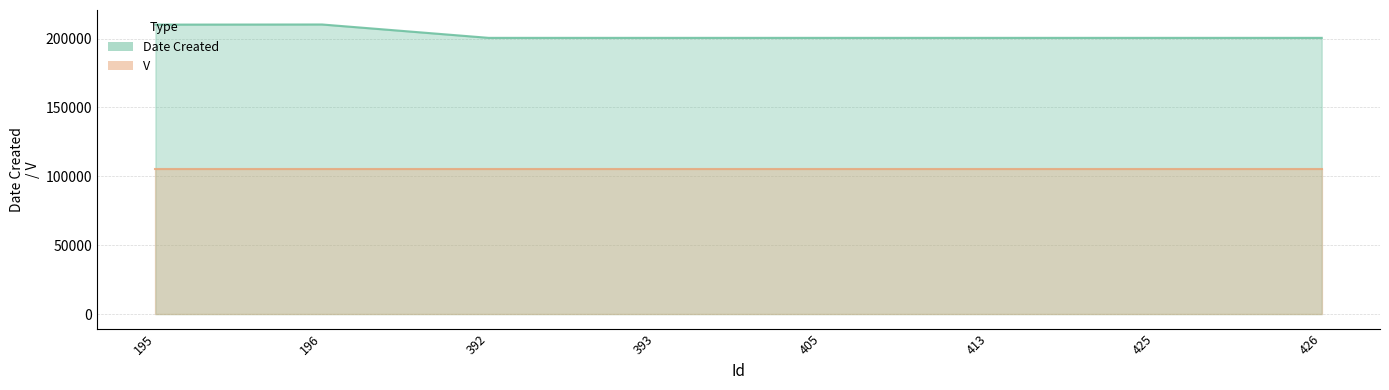

Which category has the highest value across all series?

196